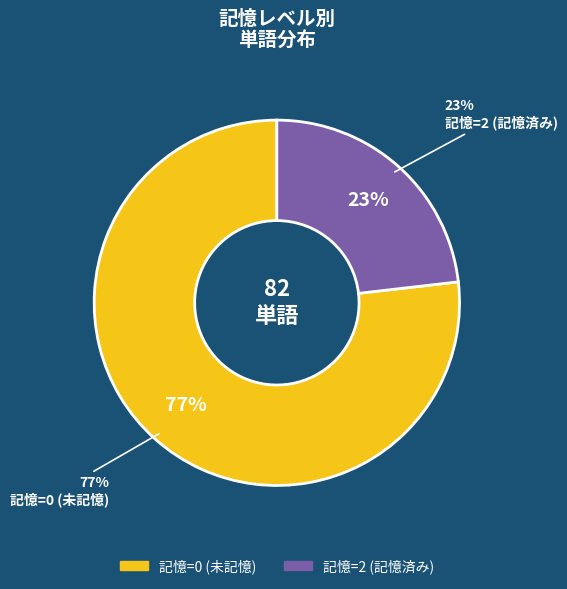

To the nearest percent, what is the combined percentage of 2 and 0?

100%